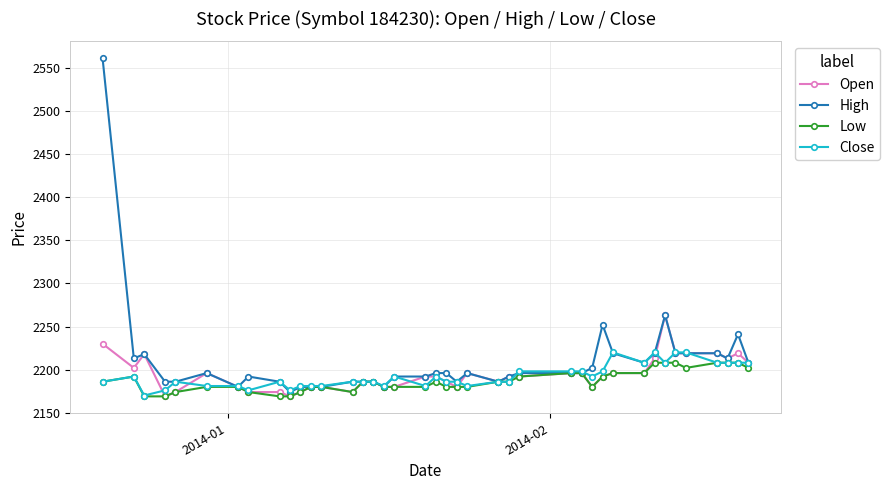

Which series has the widest spread of values?

High